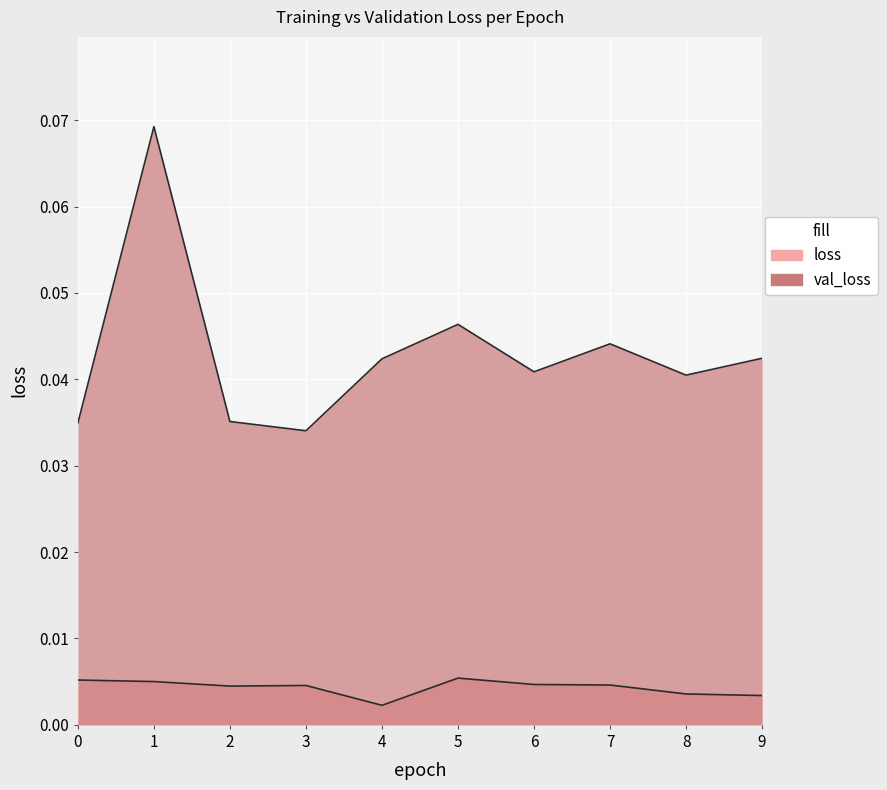

How many lines are shown in the chart?

2